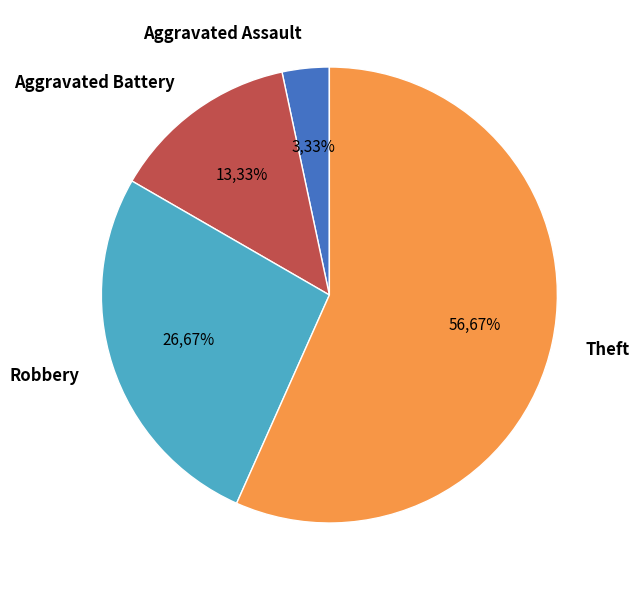

True or false: Aggravated Battery accounts for 28% of the total.

False